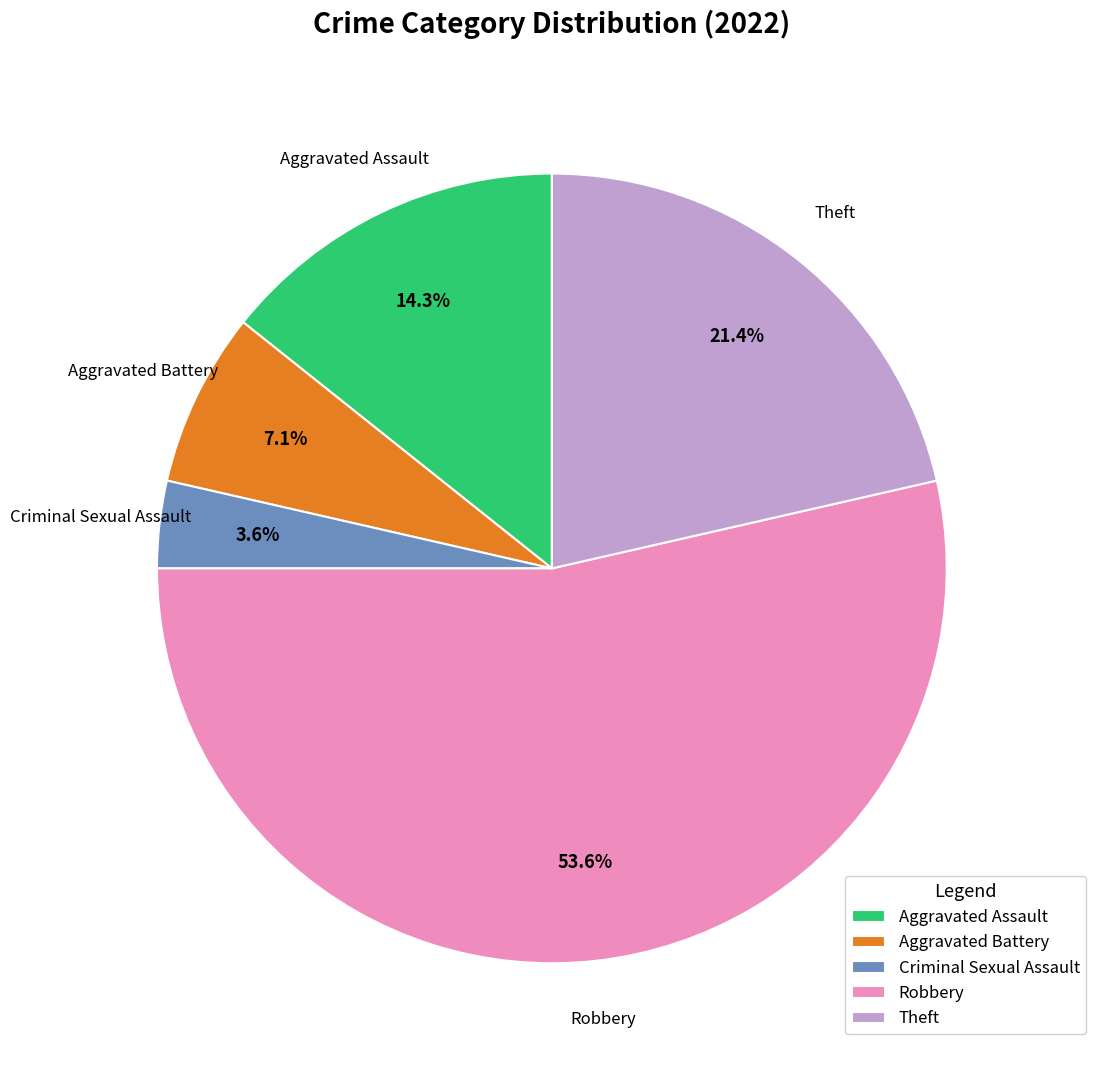

To the nearest percent, what is the difference between the largest and smallest slice percentages?

50%